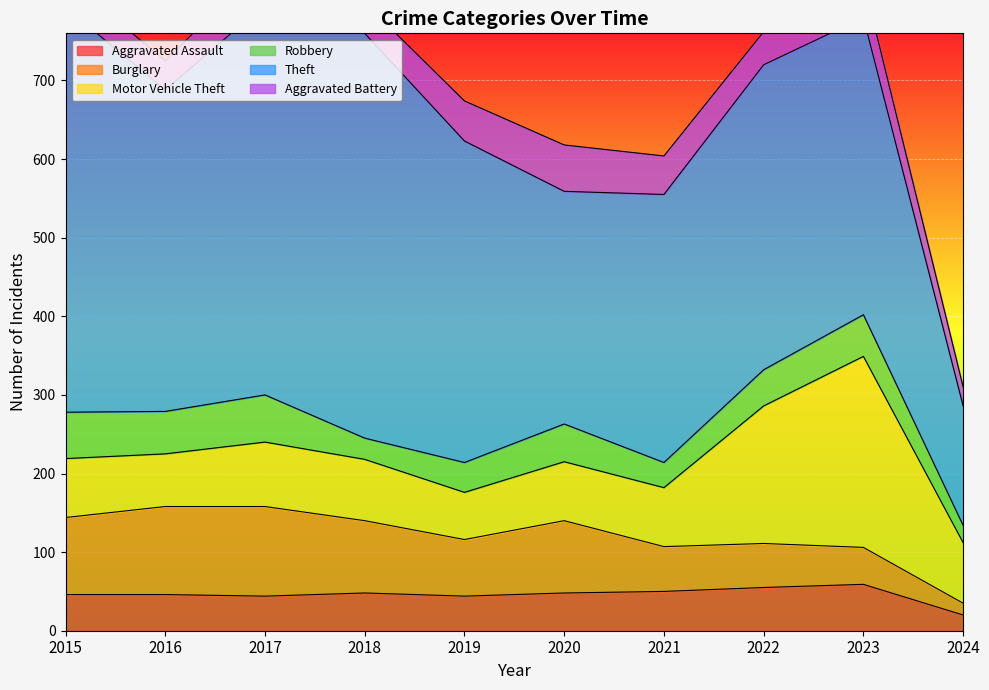

Where does the Aggravated Battery series first go above 47?

2017